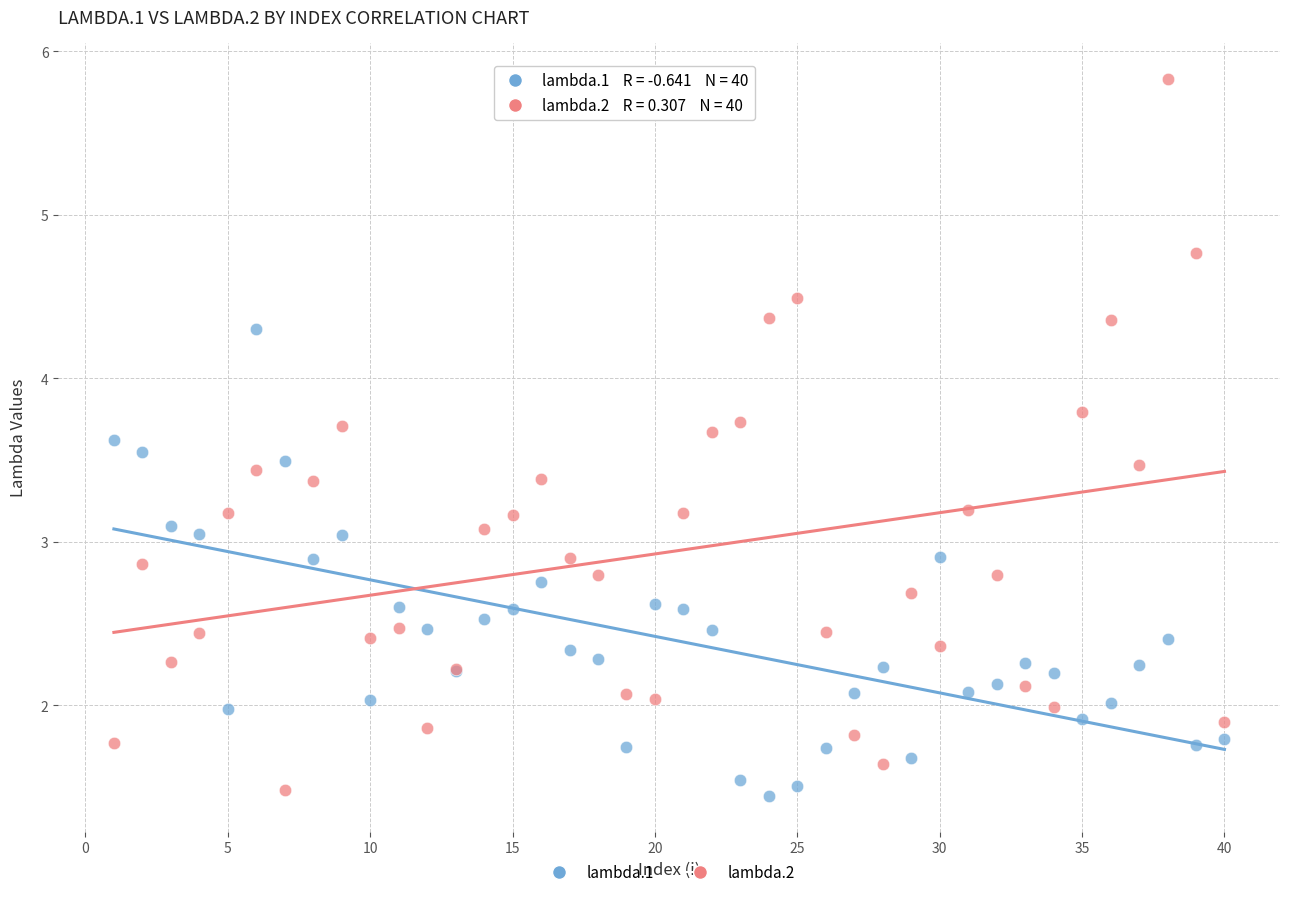

What is the X range (max minus min) for the scatter plot?

39.0